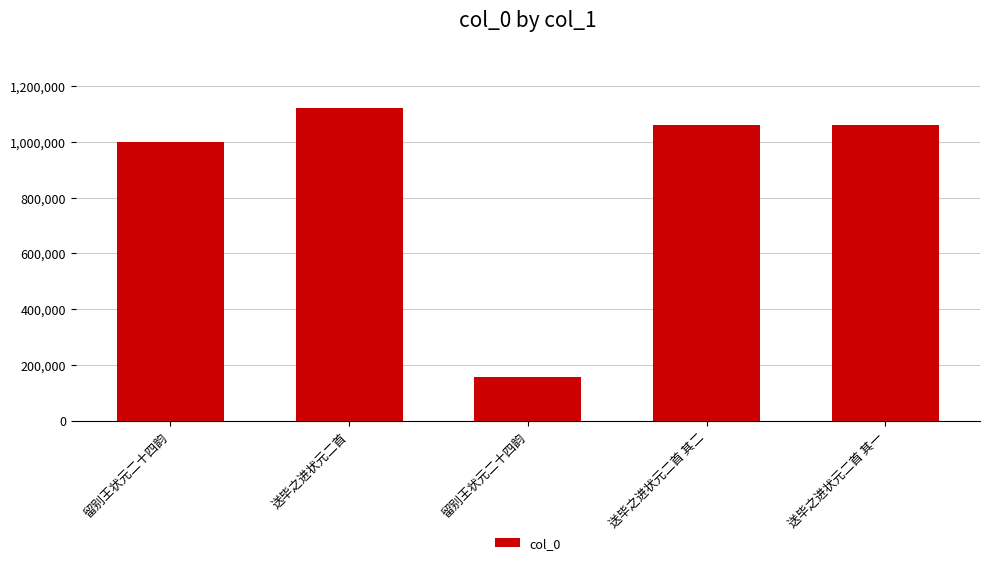

Count the number of data series in this chart.

1